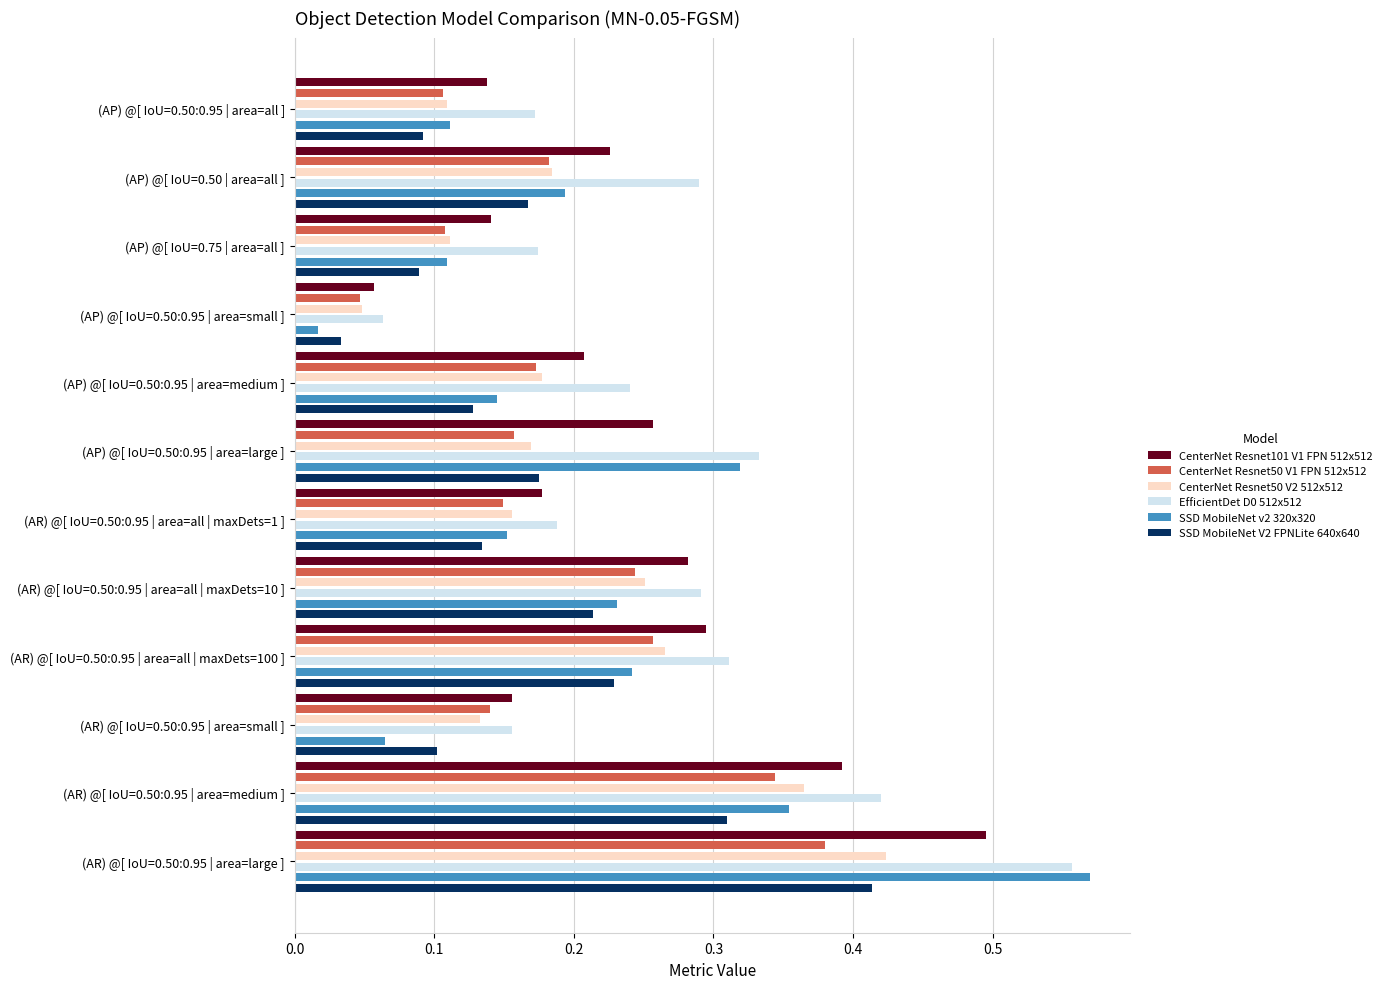

What is the value of the CenterNet Resnet50 V1 FPN 512x512 bar at the 10th from the left?

0.1